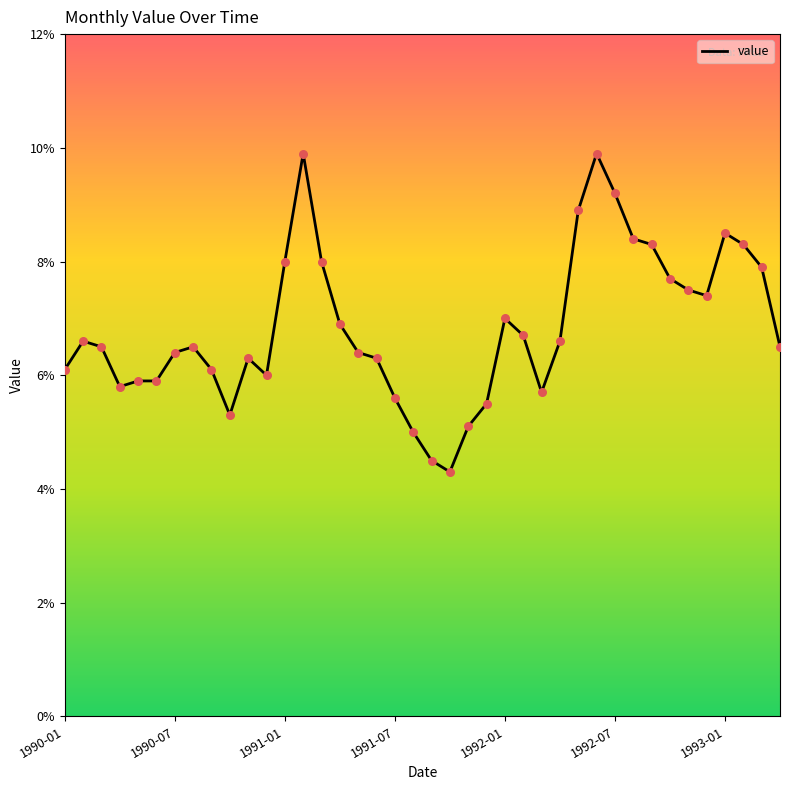

What is the maximum value shown in the chart?

9.9